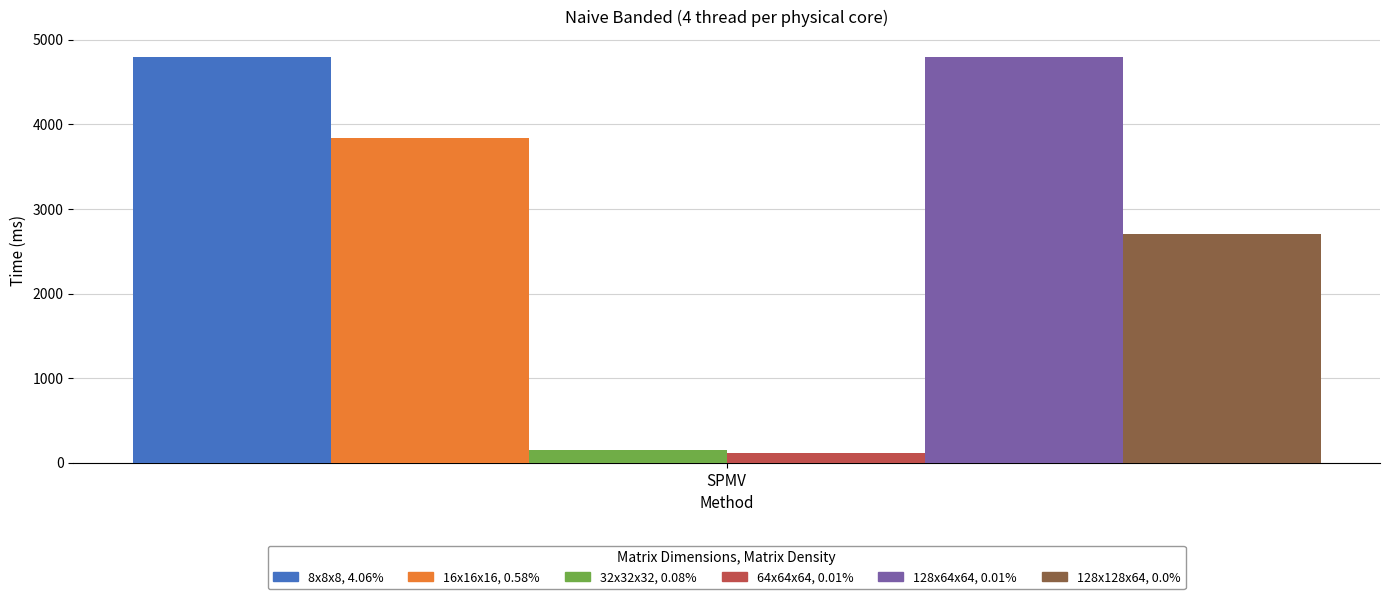

What is the maximum value shown in the chart?

4794